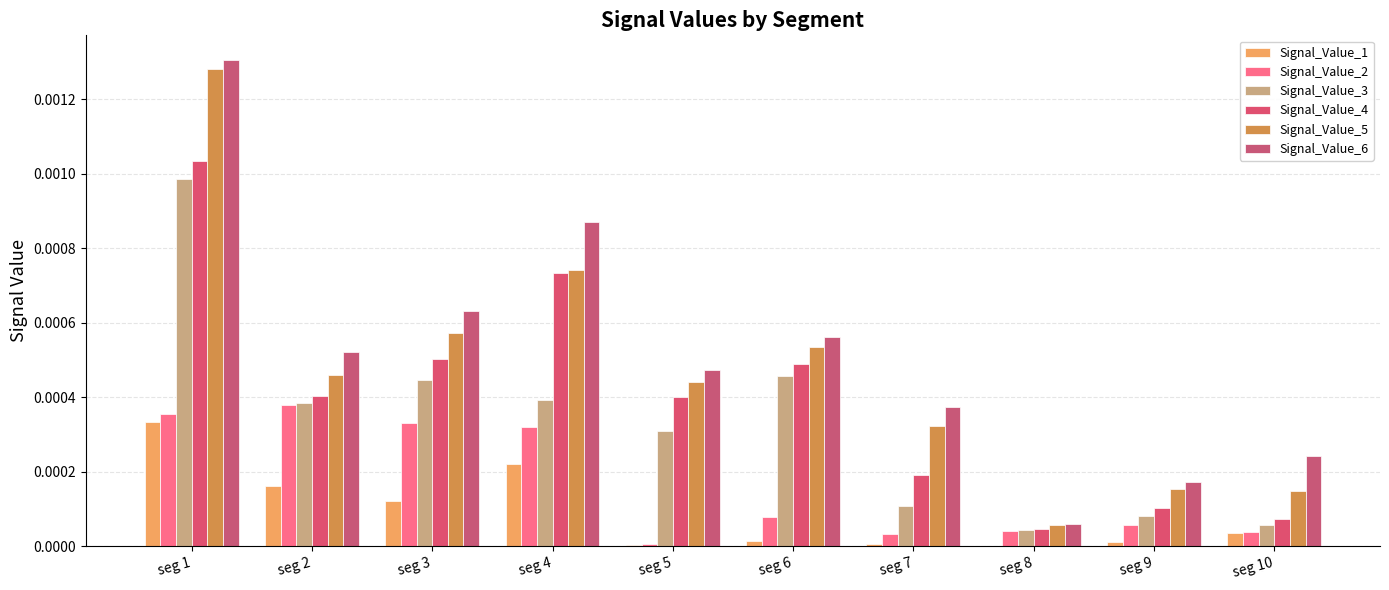

Which series changed the most between seg 2 and seg 7?

Signal_Value_2